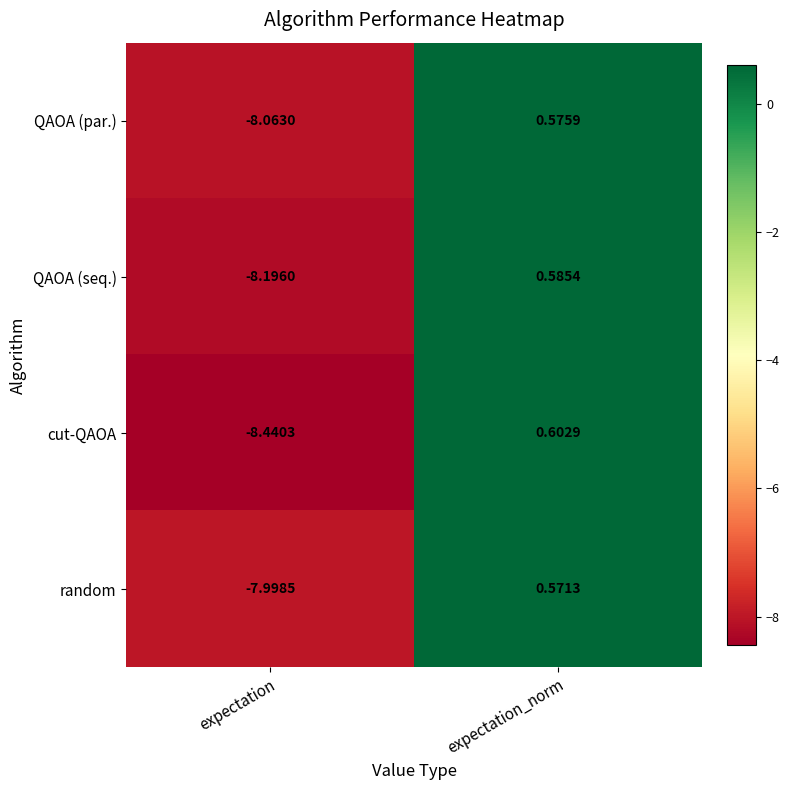

Which category has the highest value across all series?

expectation_norm